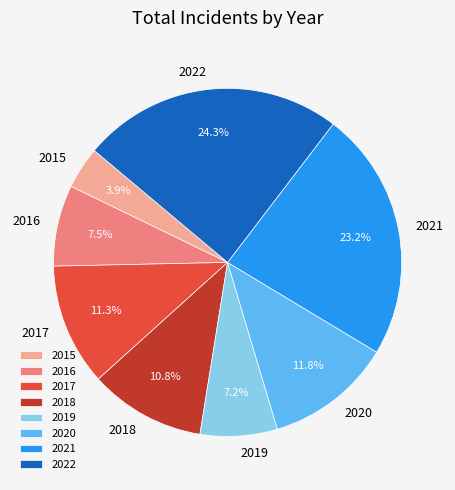

Which slice is the largest?

2022